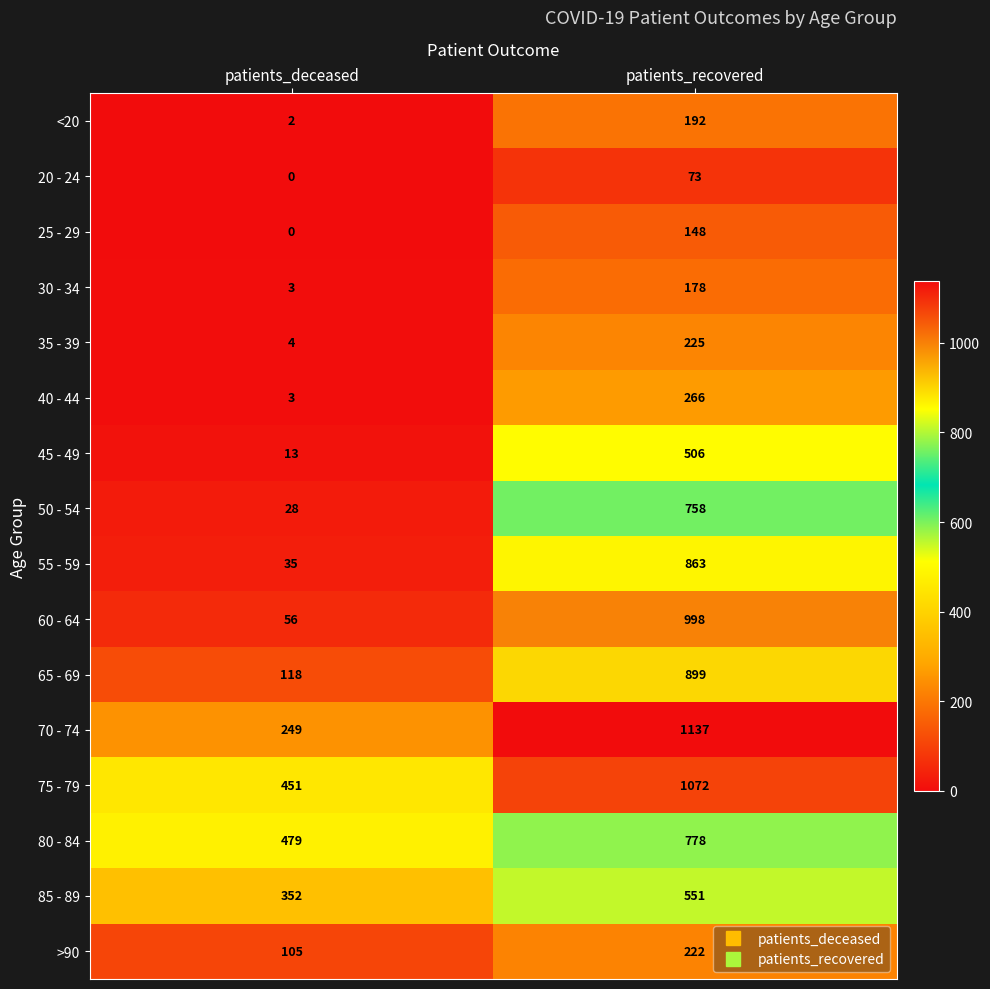

What is the approximate value of 65 - 69 at patients_recovered, to the nearest 10?

900